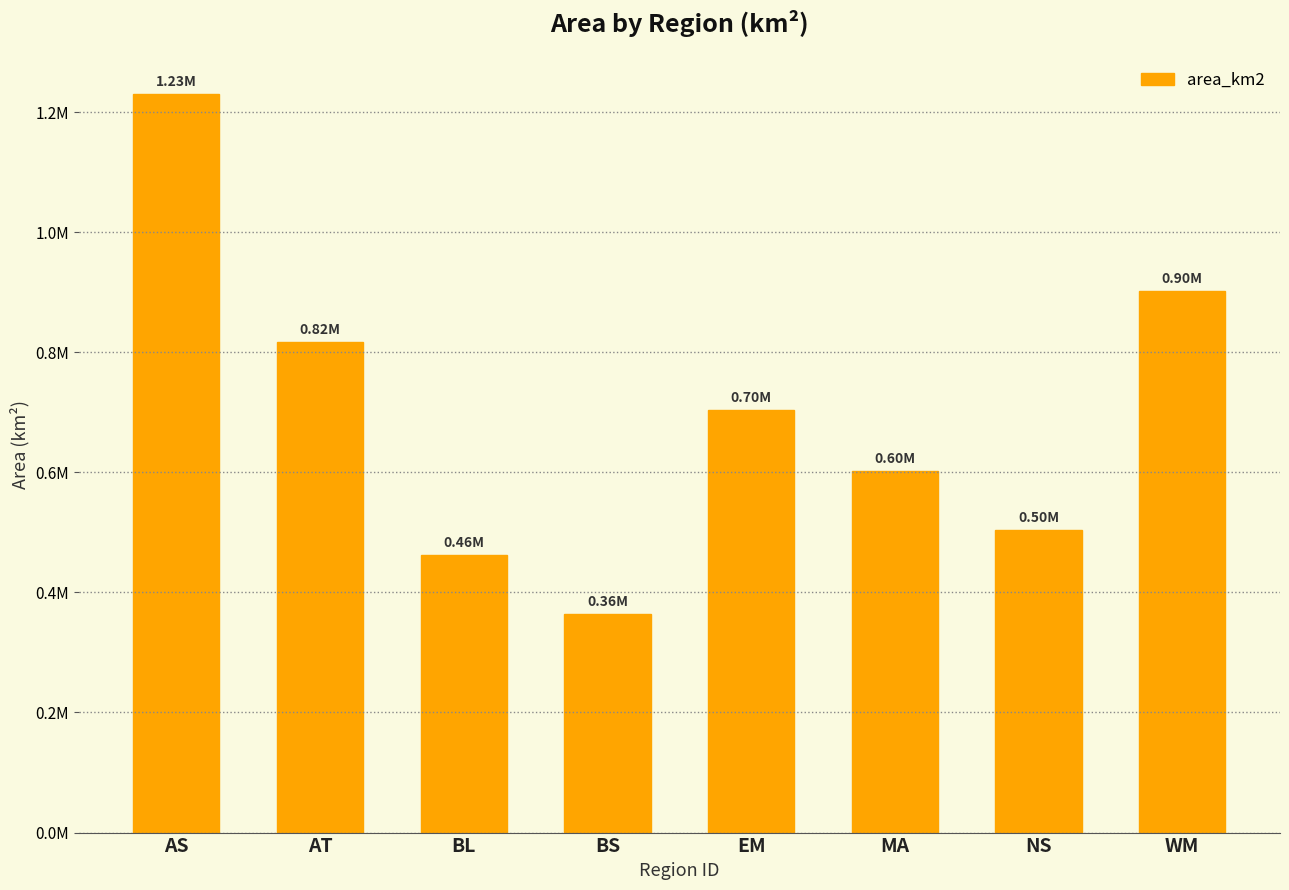

List the labels in order of value, smallest first.

BS, BL, NS, MA, EM, AT, WM, AS